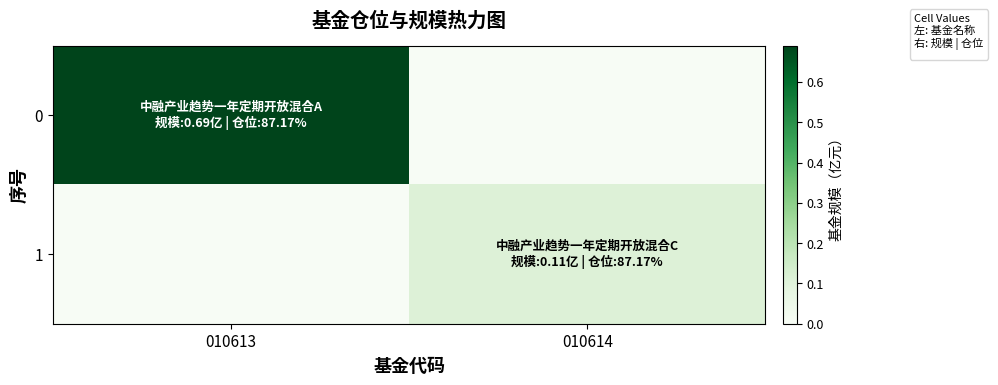

How many data points does each series have?

2